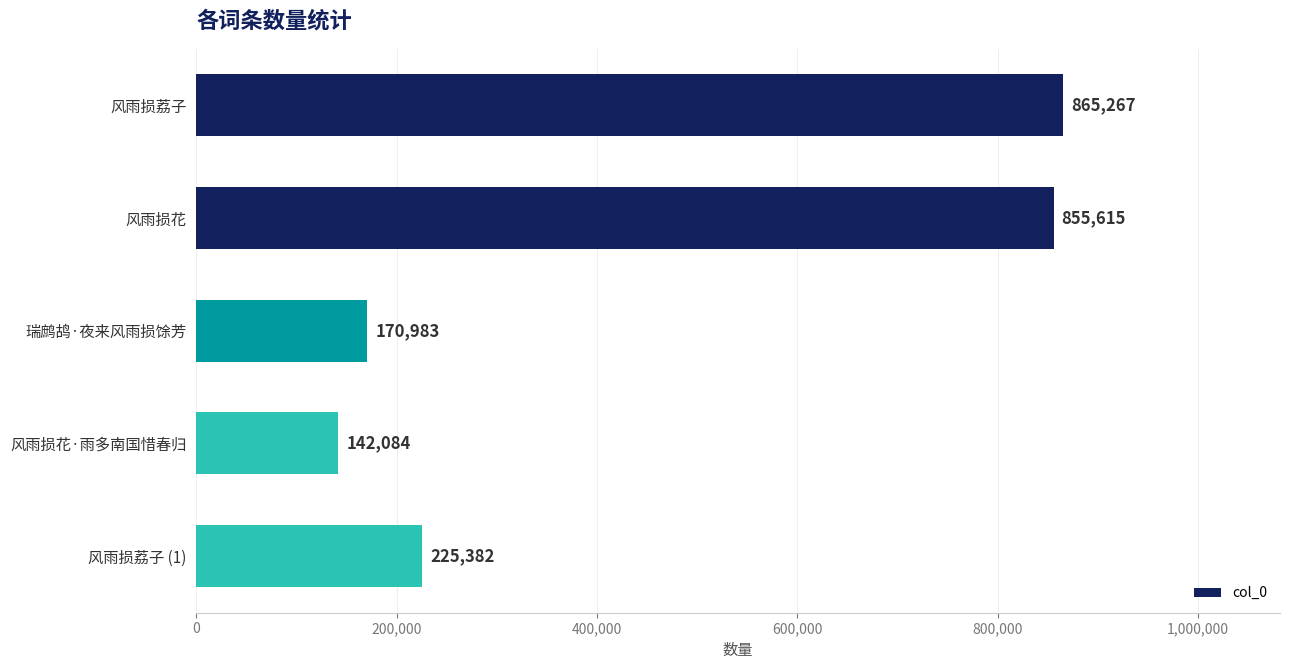

What is the label of the 5th bar from the bottom?

风雨损荔子